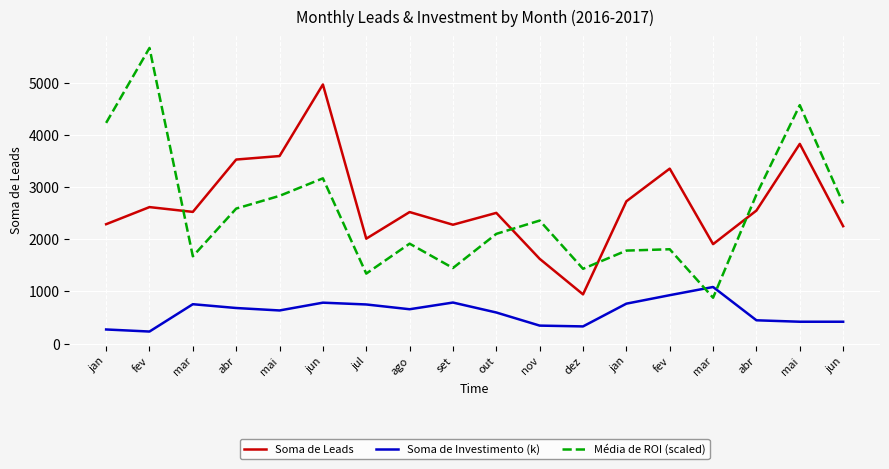

What is the label of the 4th point from the right?

mar